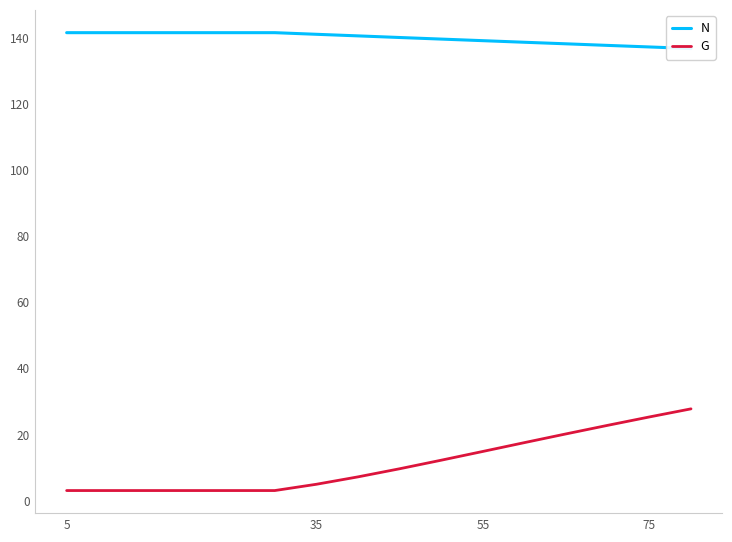

True or false: N and G intersect in this chart.

False